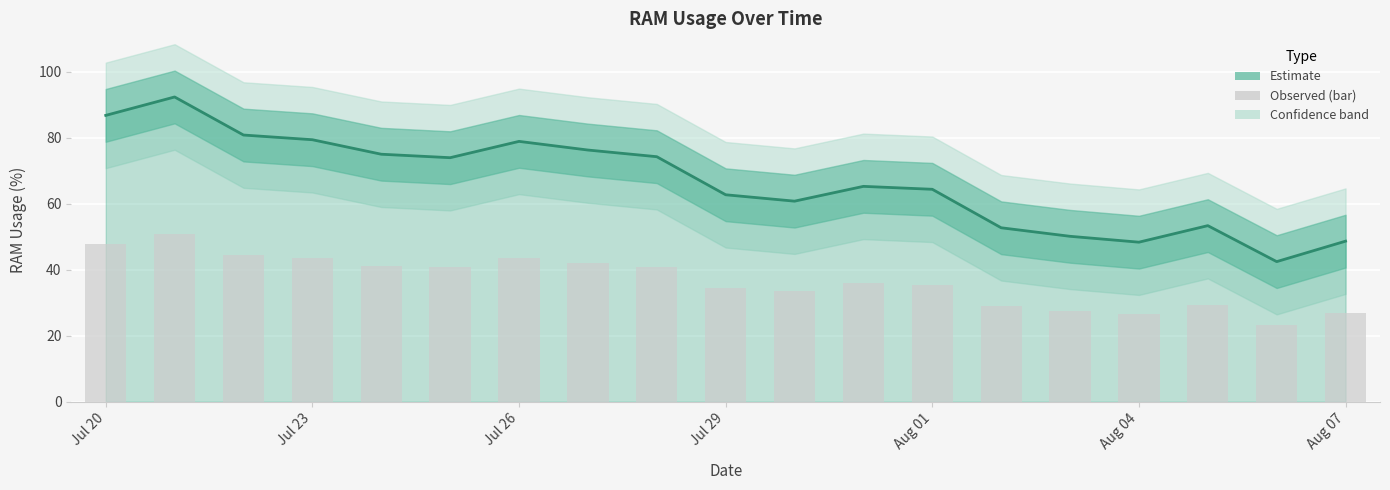

Is the value of ram_usage at Jul 23 greater than the value of ram_usage (bar) at Jul 26?

Yes